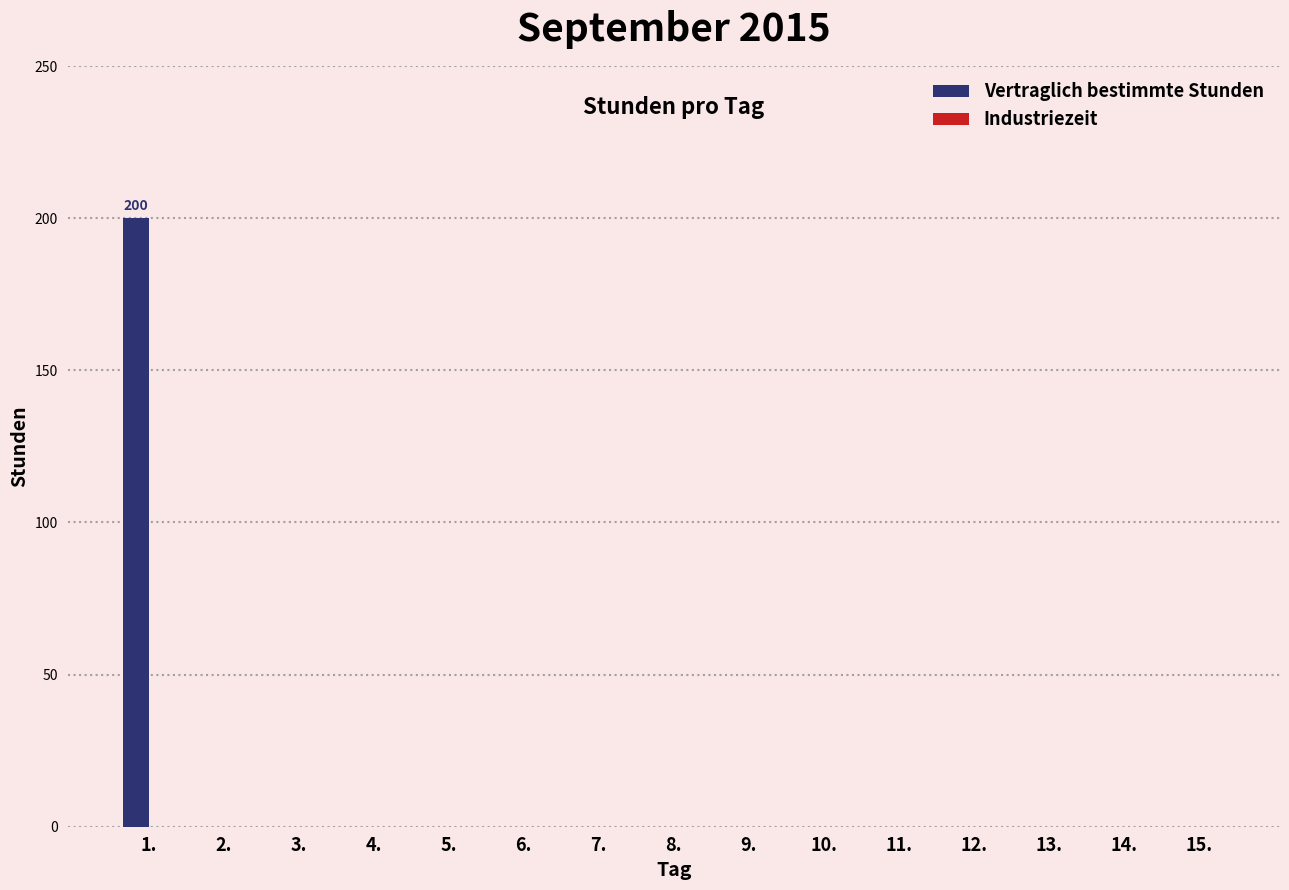

What is the sum of all values?

200